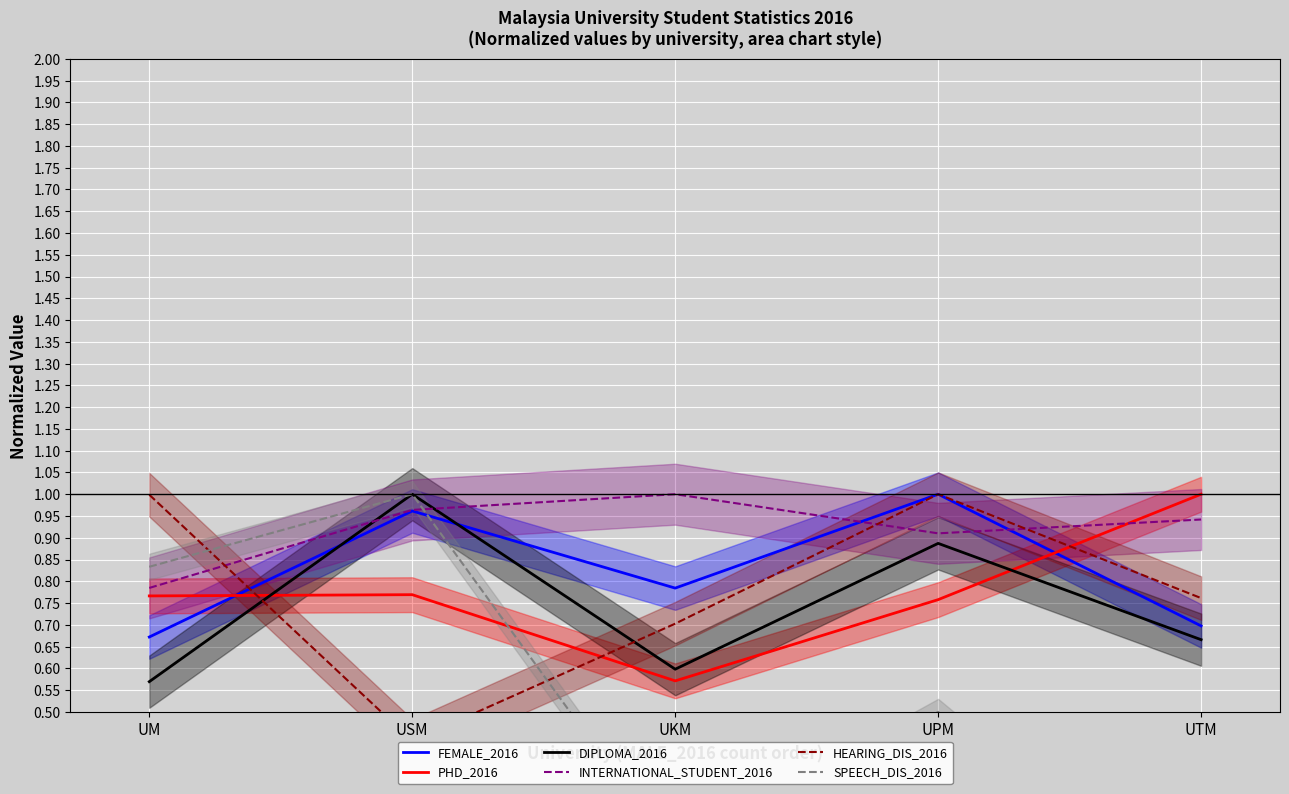

True or false: INTERNATIONAL_STUDENT_2016 has more than 2 points higher than both neighbors.

False